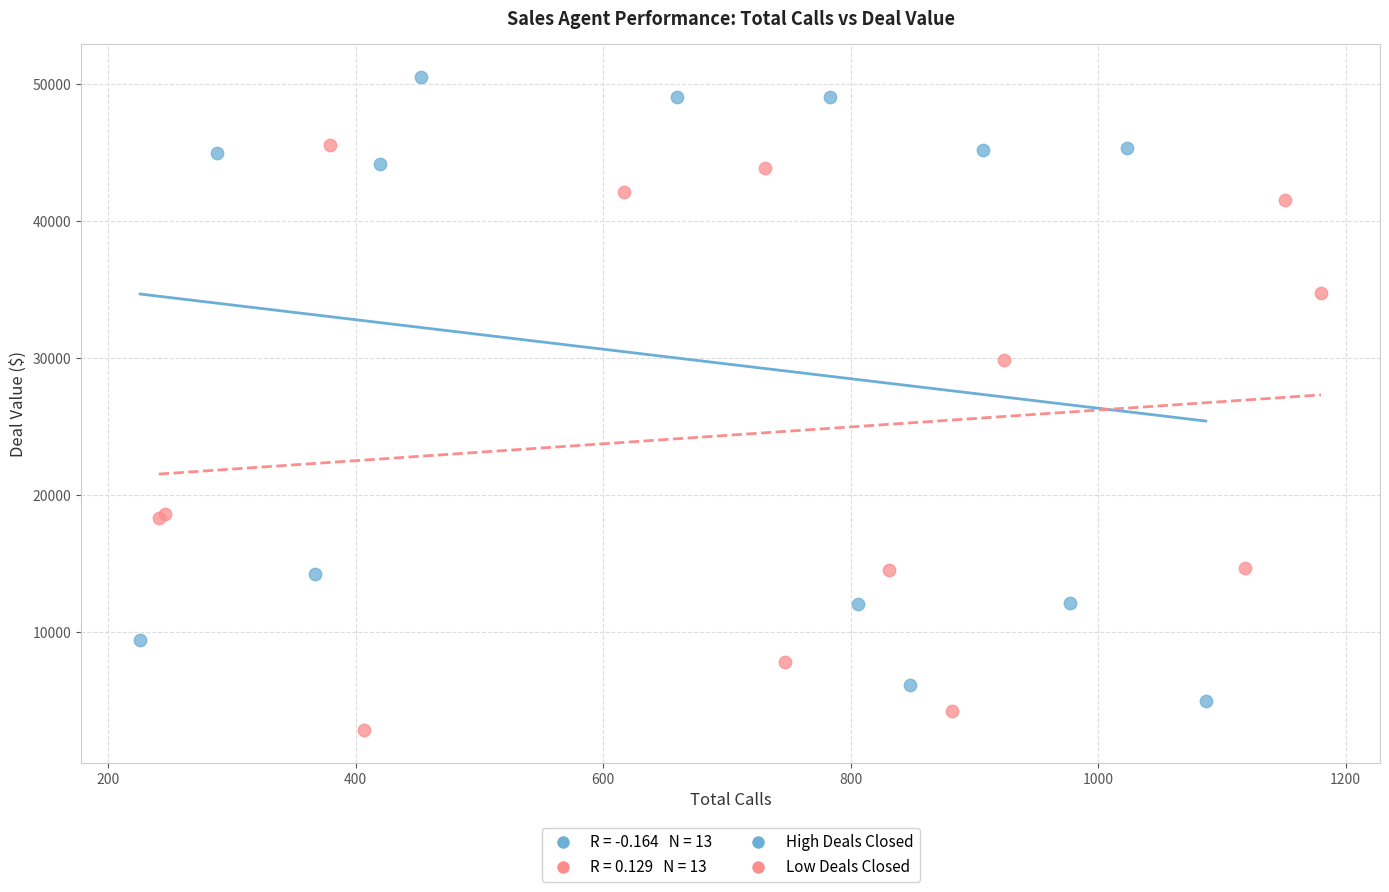

Which series contains the highest Y value?

High Deals Closed